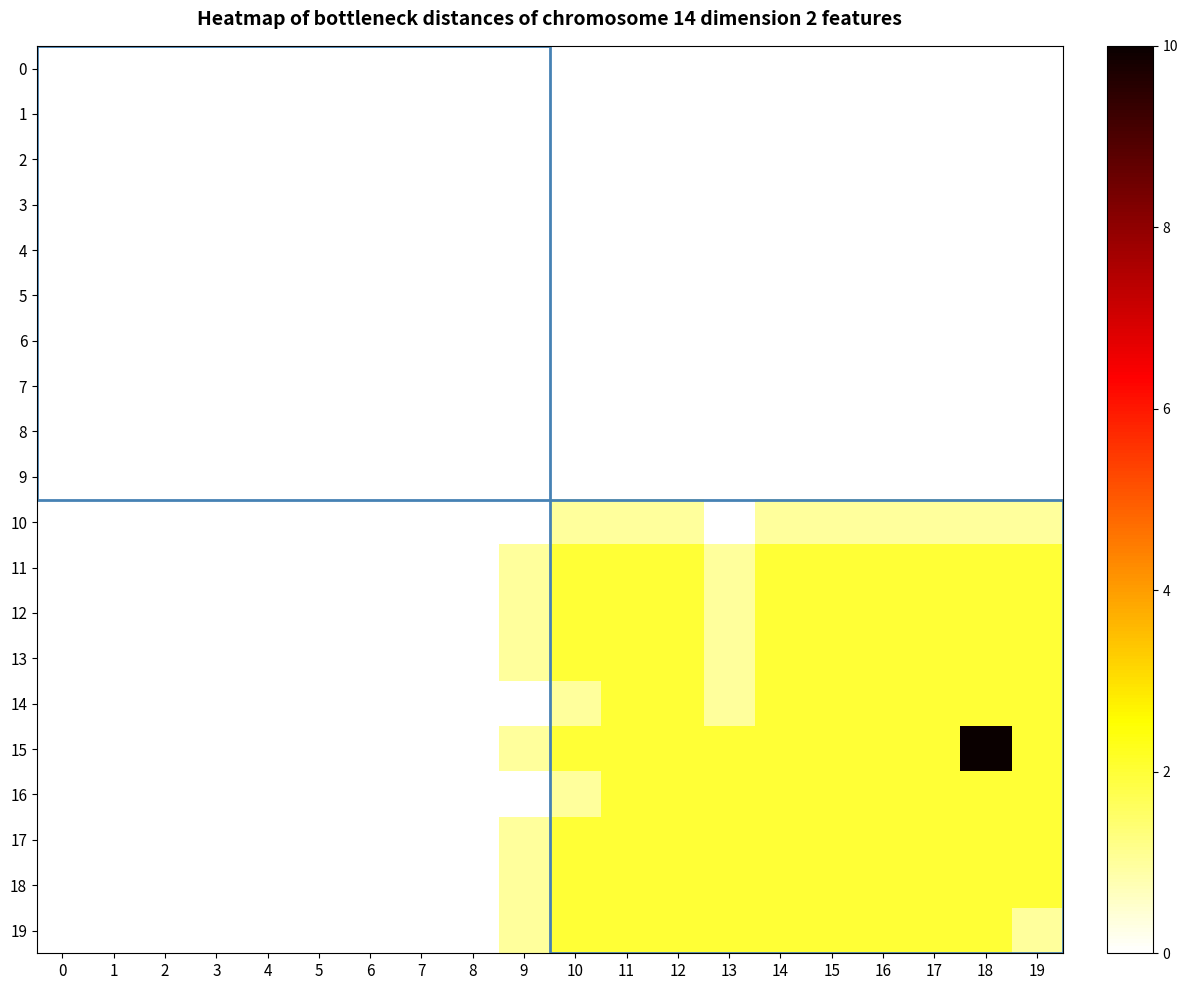

At which category is the sum across all series the highest?

18